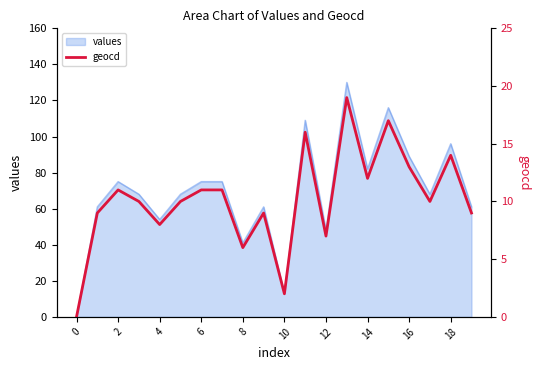

True or false: values has a value of 48 at 12.

True